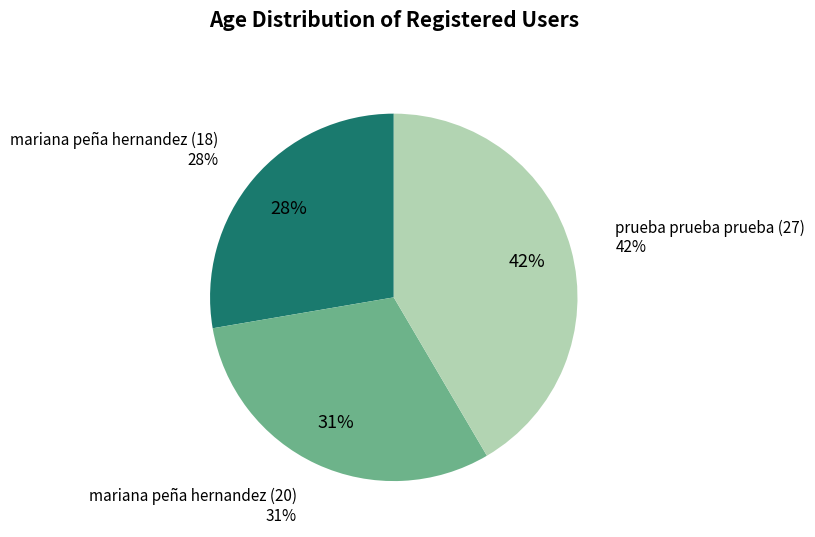

To the nearest percent, what is the average slice percentage?

33%